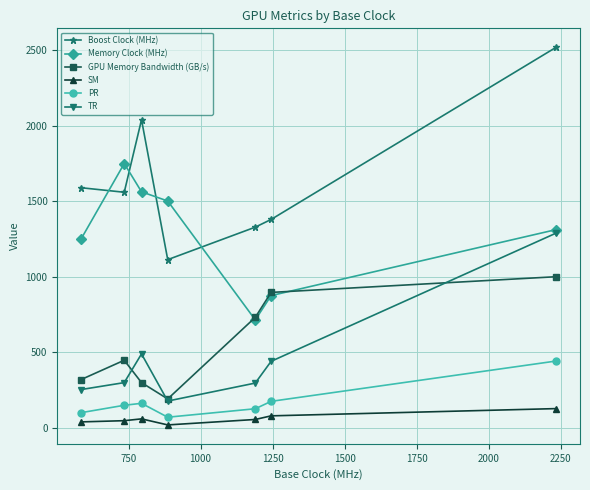

Which series has the largest range (max minus min)?

Boost Clock (MHz)